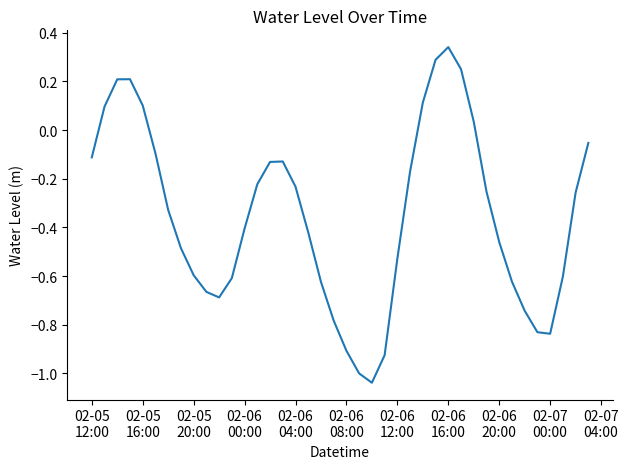

What is the minimum value shown in the chart?

-1.0